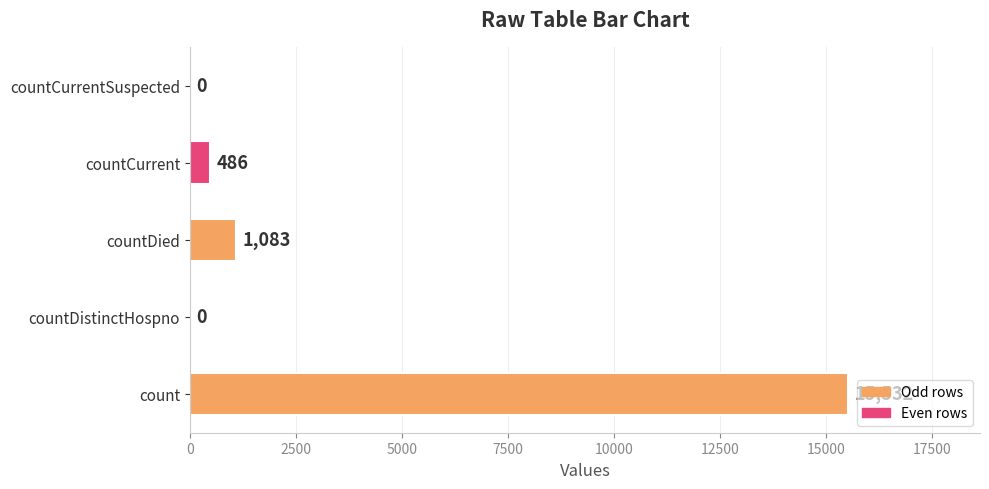

What is the change in value from count to countDistinctHospno?

-15532